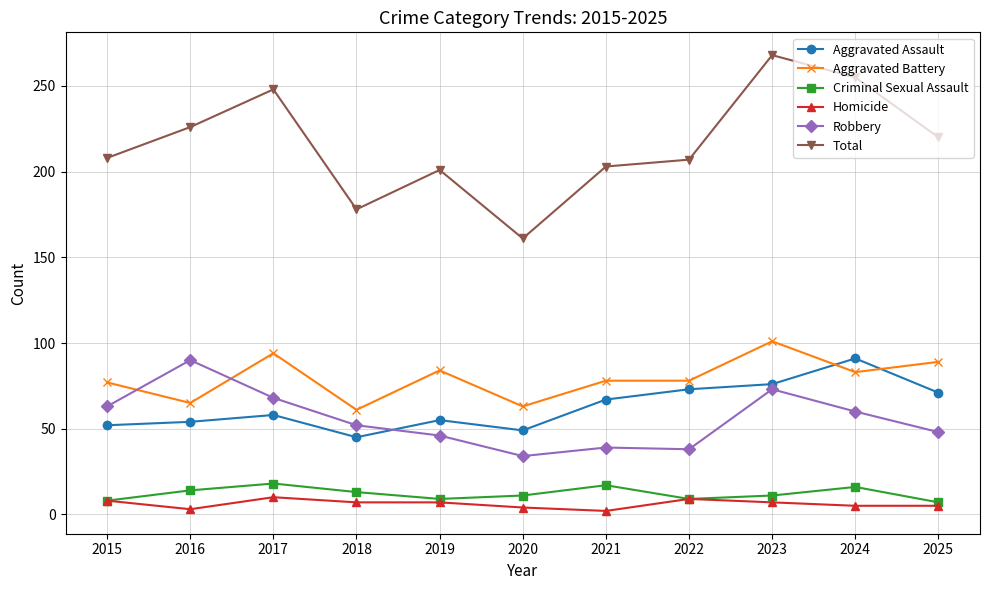

At how many categories does at least one series exceed 72?

11